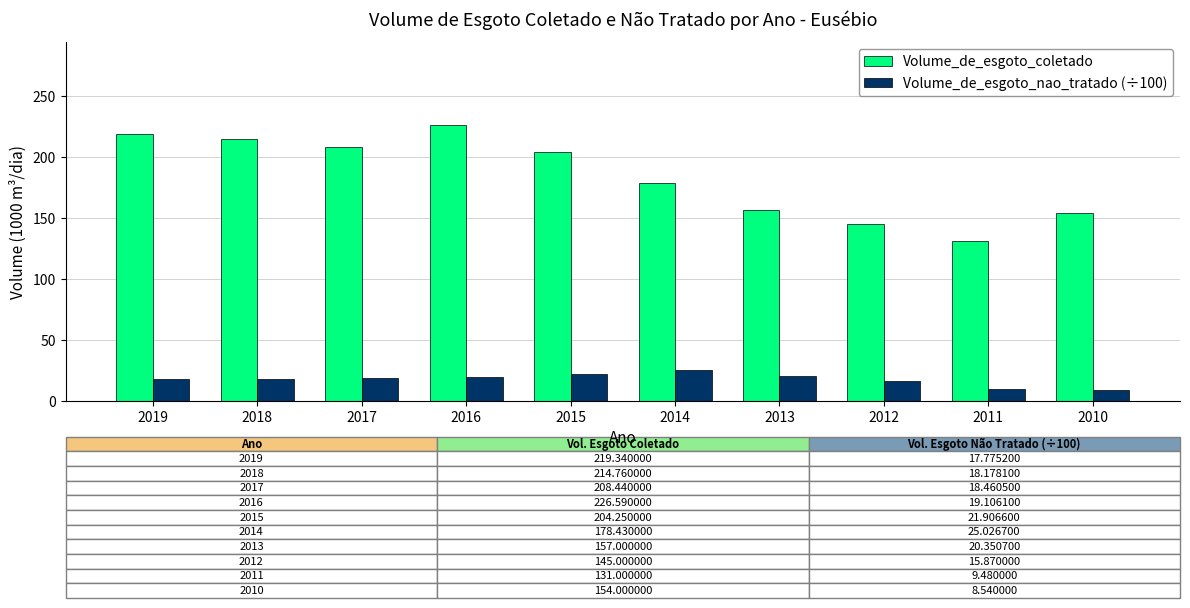

What is the greatest value displayed?

226.6